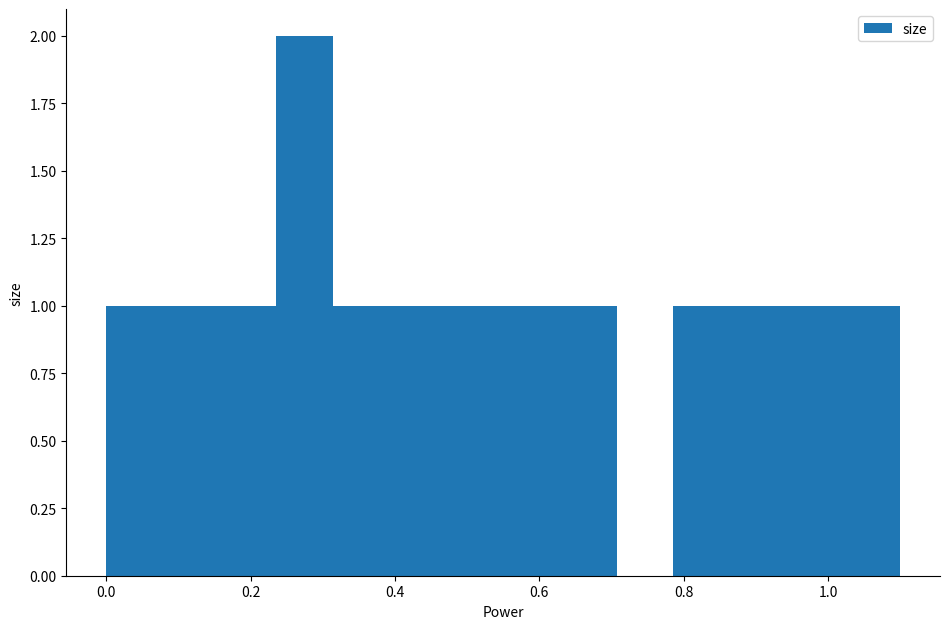

Read against the x-axis, roughly where is the centre of the tallest bar?

0.28